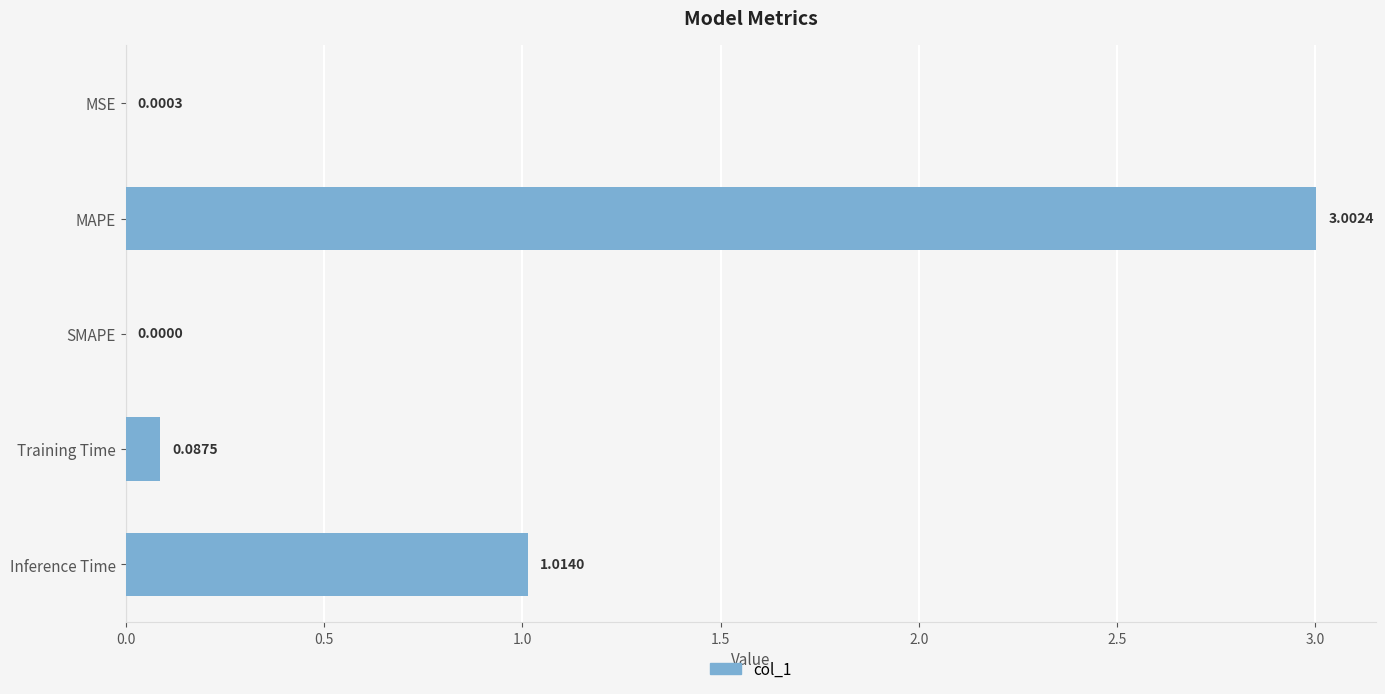

What is the sum of all values?

4.1